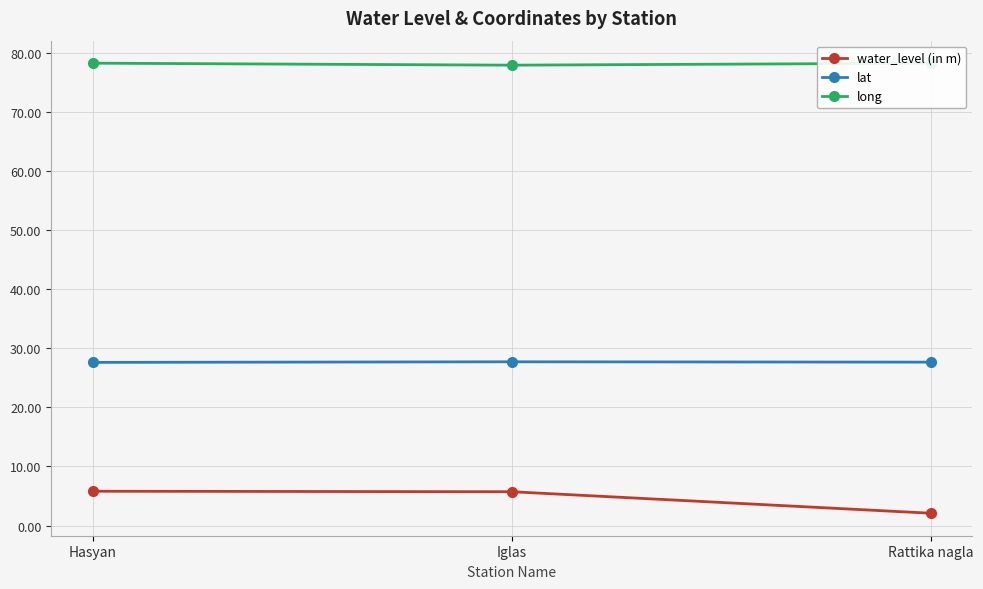

What is the difference between the highest and lowest values at Hasyan?

72.5